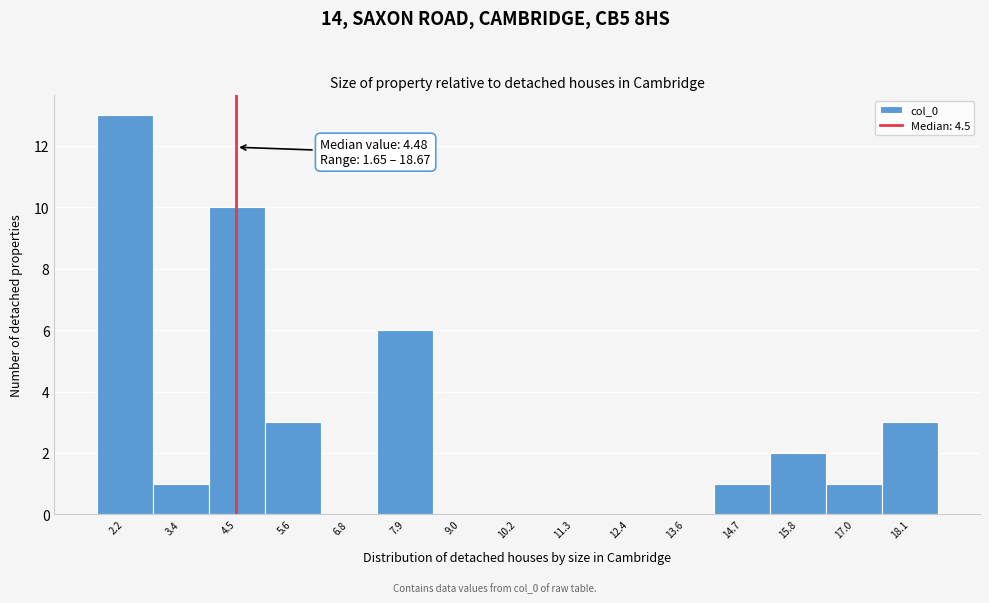

Which range on the x-axis has the tallest bar?

1.6 to 2.8